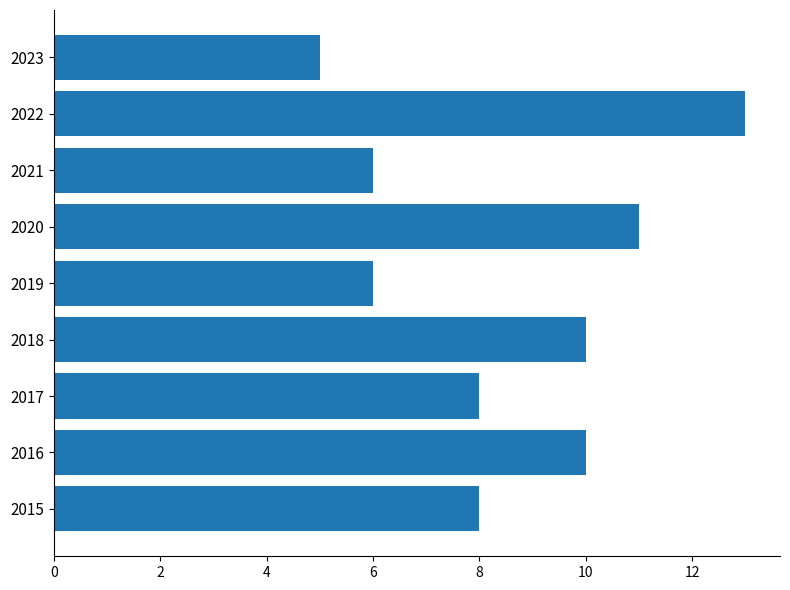

Reading bottom to top, what are all the values shown in this chart?

2015=8	2016=10	2017=8	2018=10	2019=6	2020=11	2021=6	2022=13	2023=5